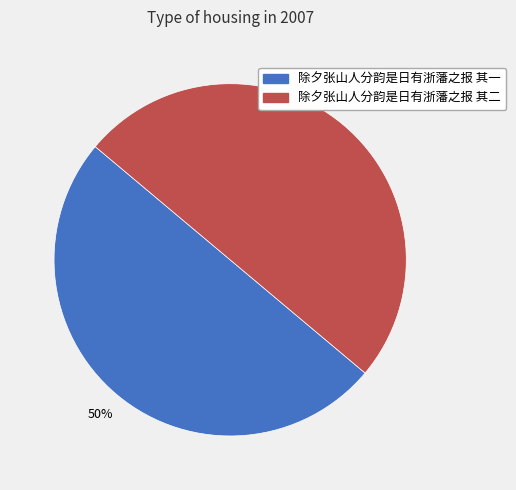

Do 除夕张山人分韵是日有浙藩之报 其二 and 除夕张山人分韵是日有浙藩之报 其一 together represent more than half of the pie?

Yes